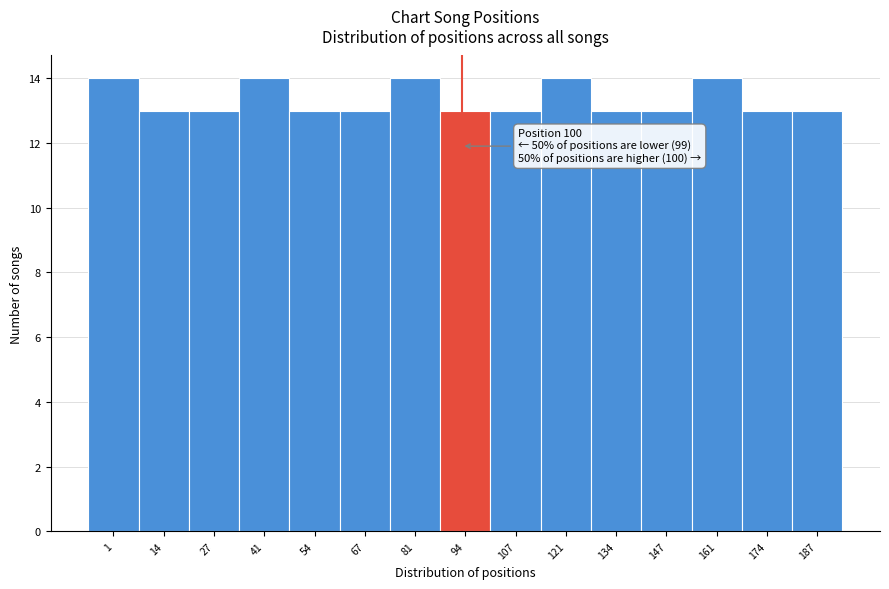

Reading left to right, extract all data points from this chart.

14	13	13	14	13	13	14	13	13	14	13	13	14	13	13